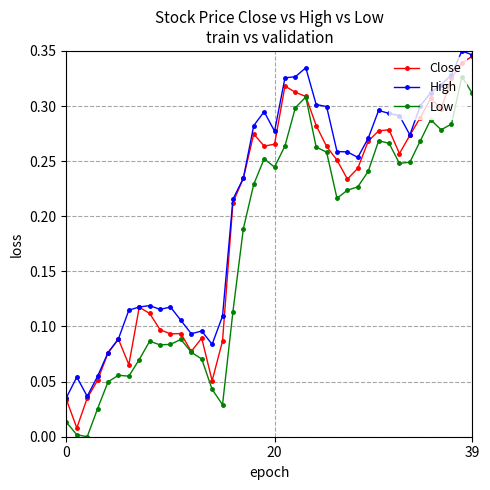

Which series has the largest total across all categories?

High